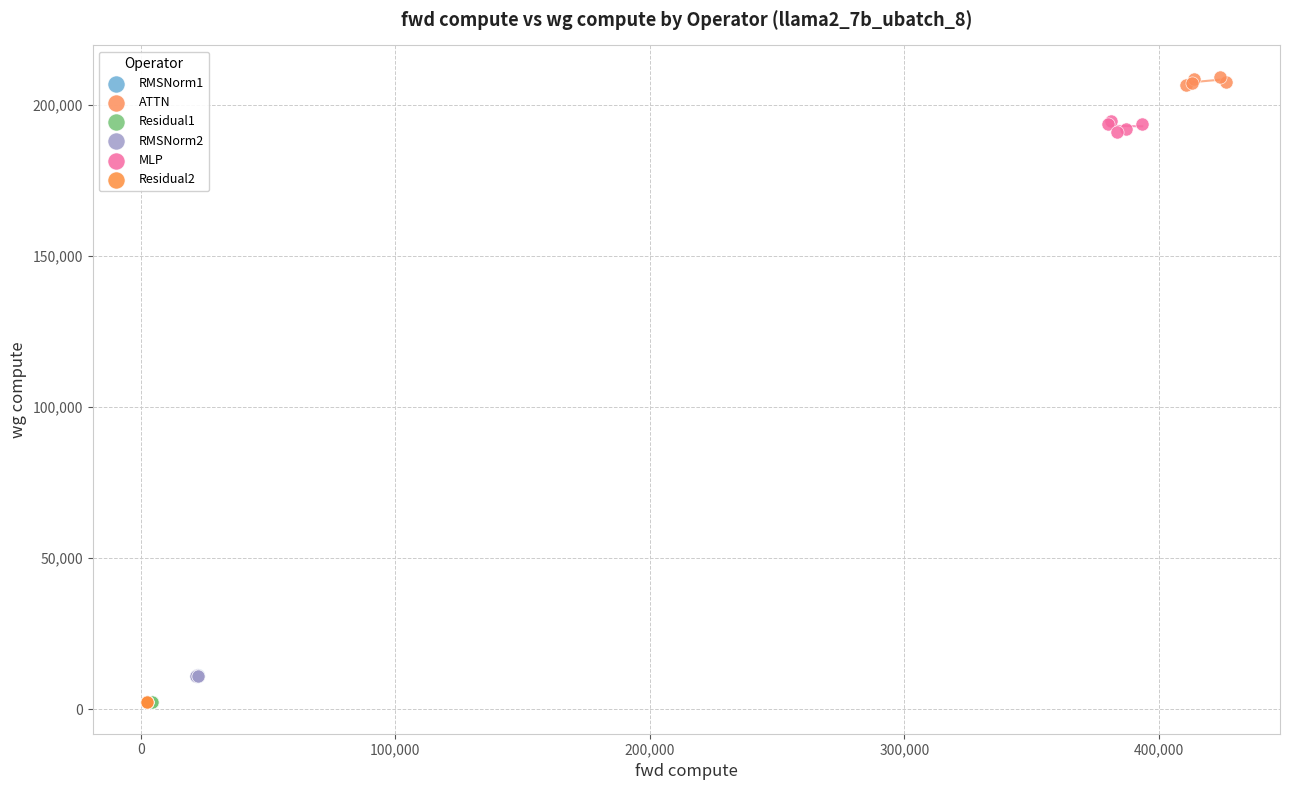

Which series reaches the maximum Y coordinate?

ATTN